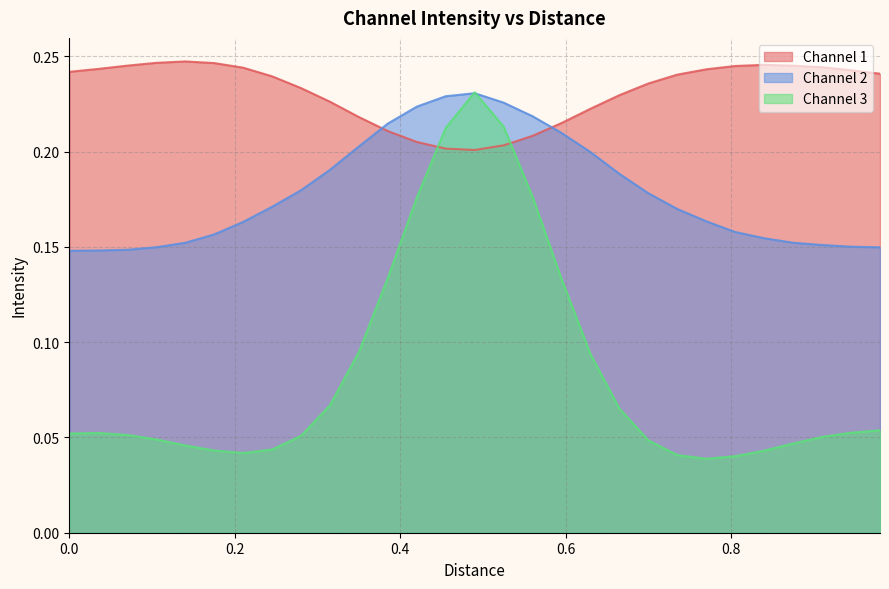

How many times do Channel 1 and Channel 3 cross each other?

2